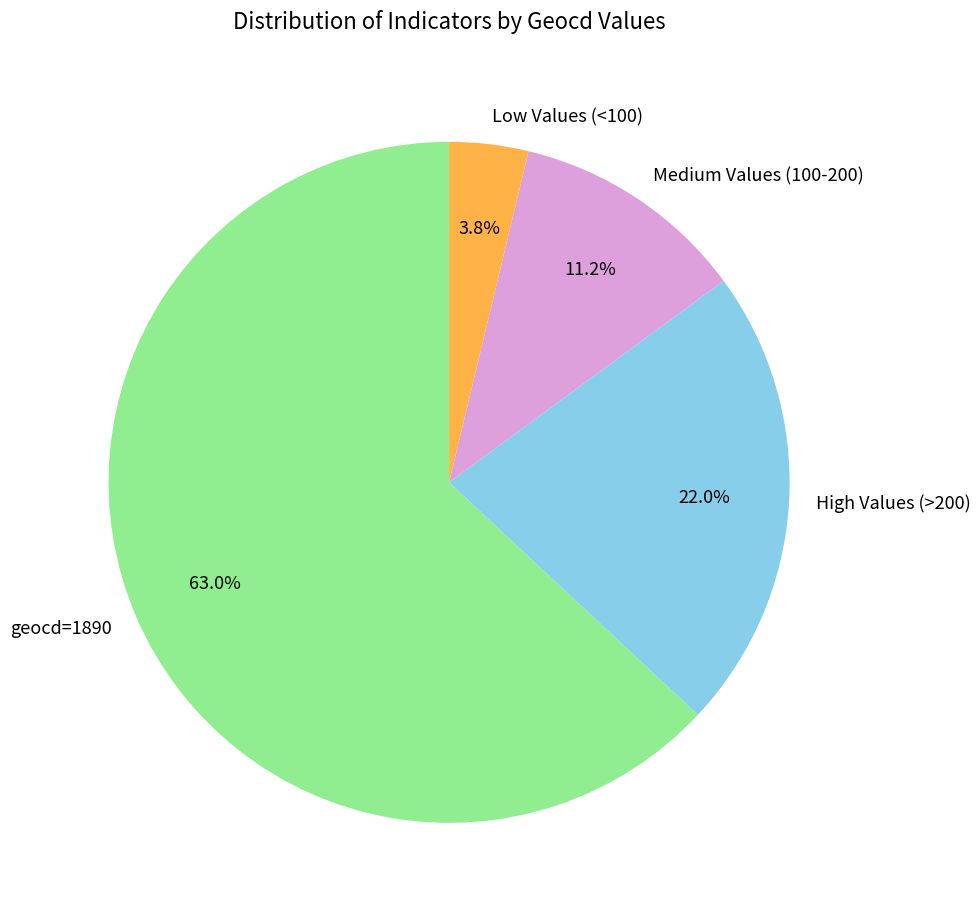

Which slice is the largest?

geocd=1890